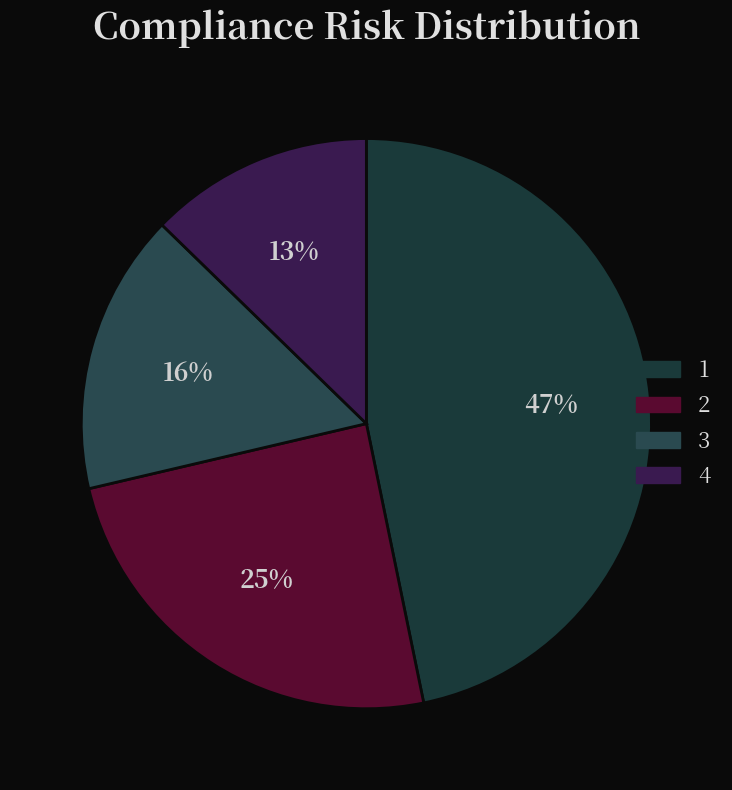

How many slices are in this pie chart?

4